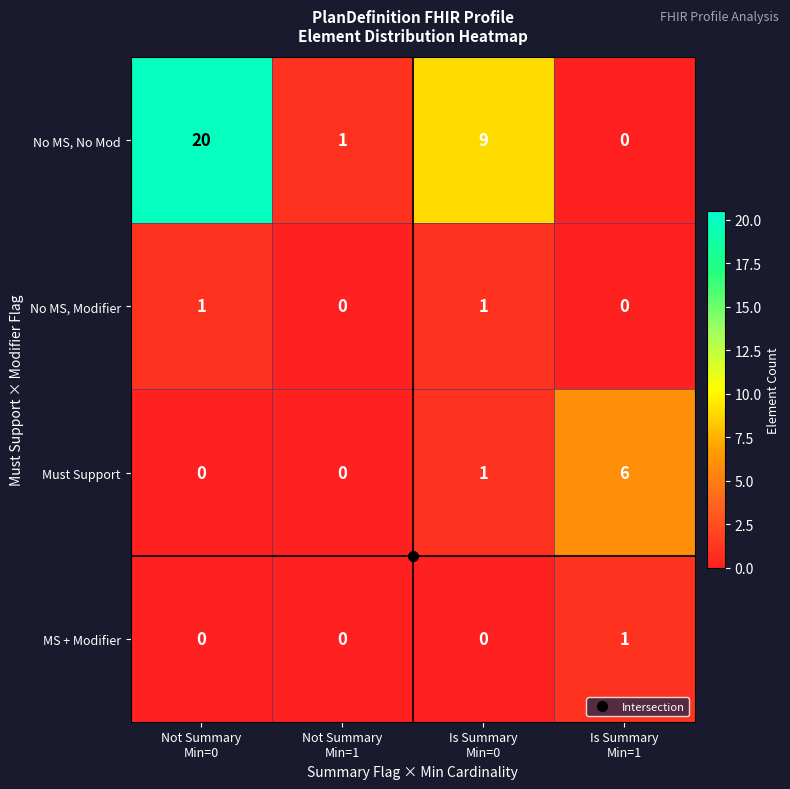

Which series has the largest total across all categories?

No MS, No Mod